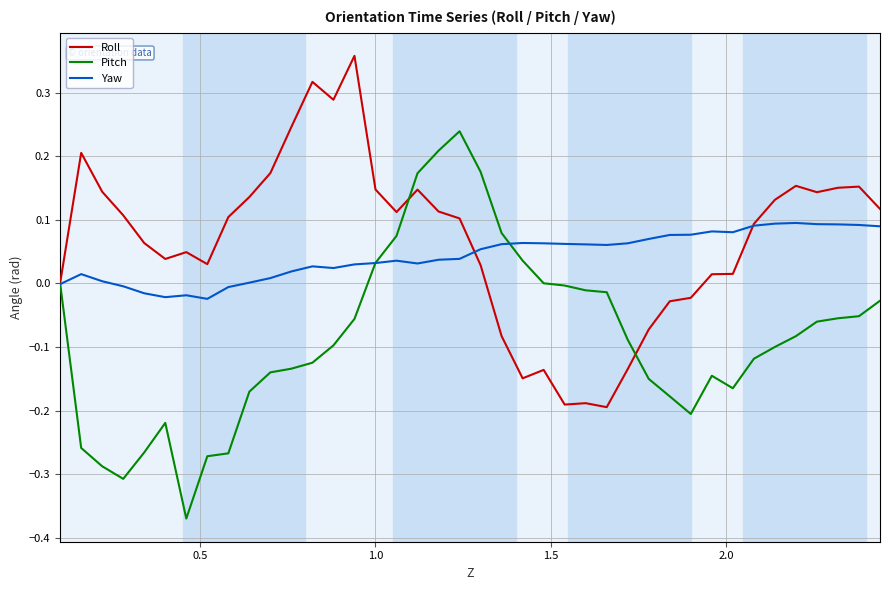

What is the sum of all Pitch values?

-3.4